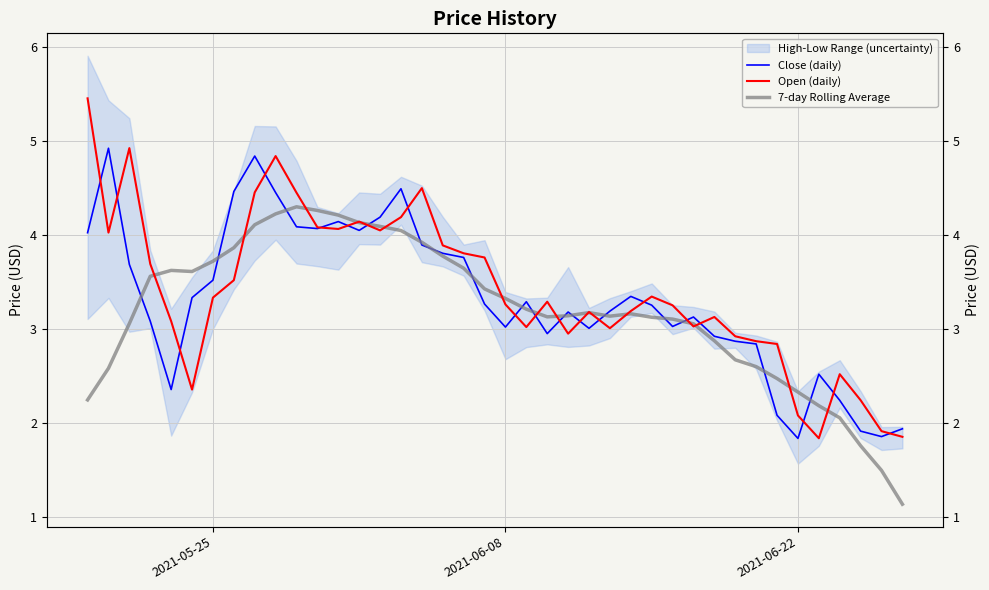

What is the average value of the 7-day Rolling Average series?

3.2